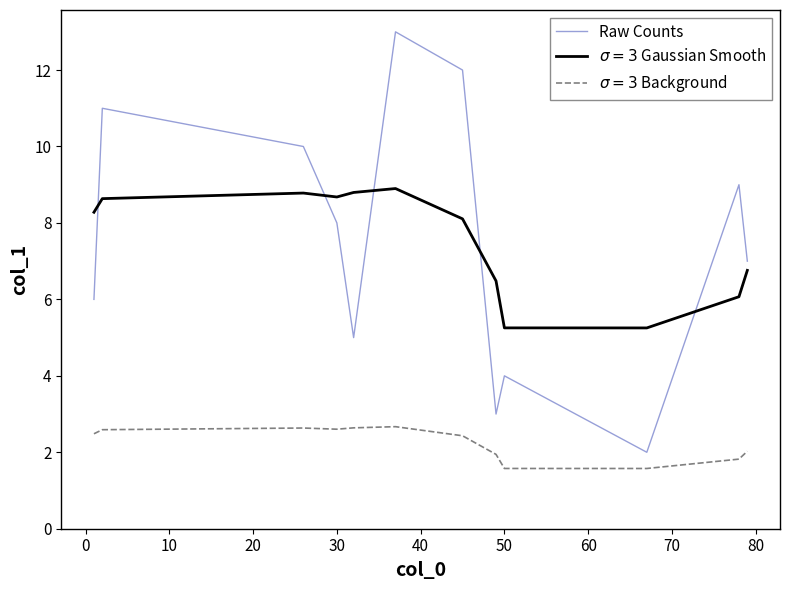

What is the minimum value shown in the chart?

1.6